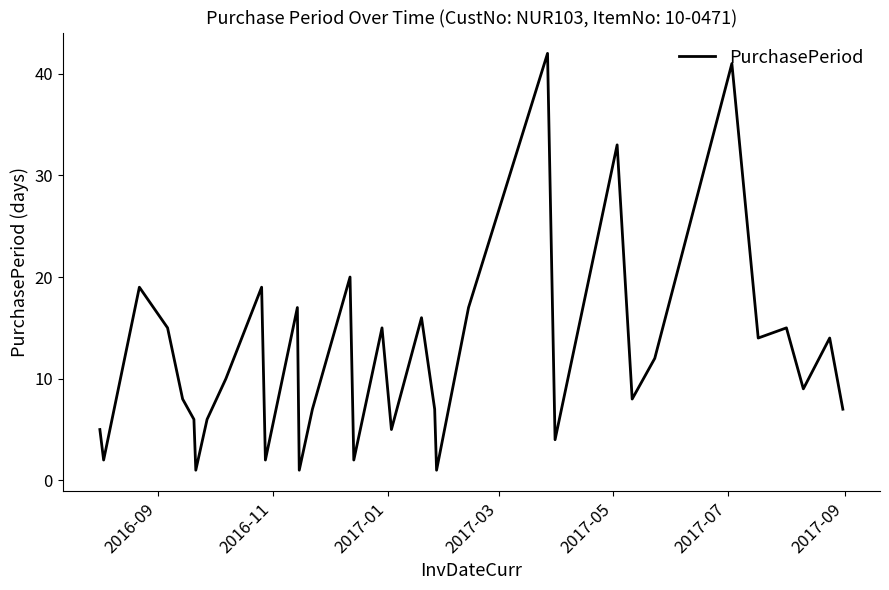

What is the greatest value displayed?

42